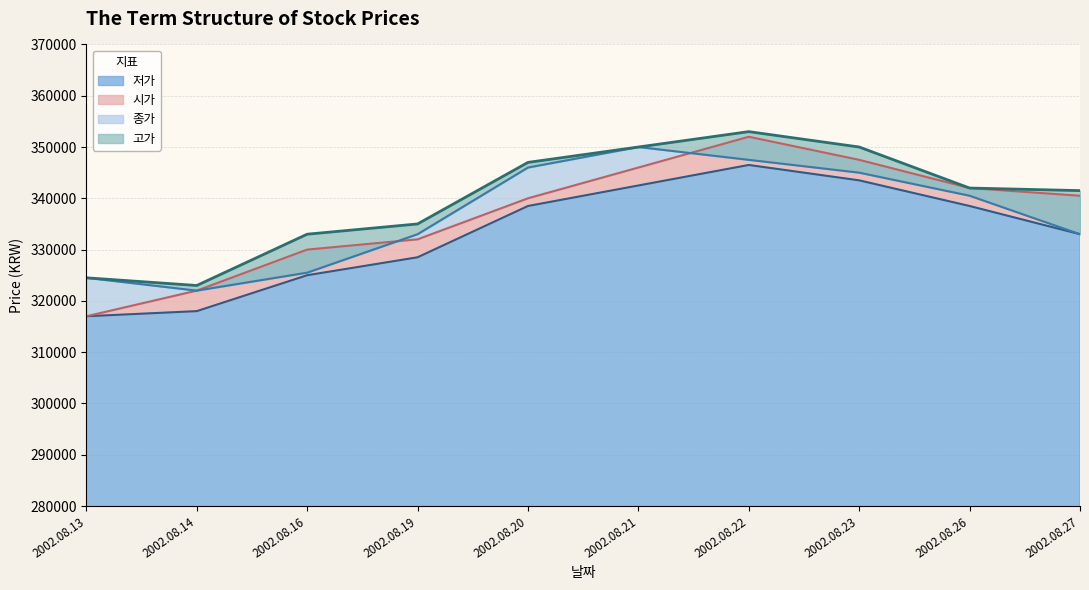

How many values in the 저가 series exceed 338500?

3